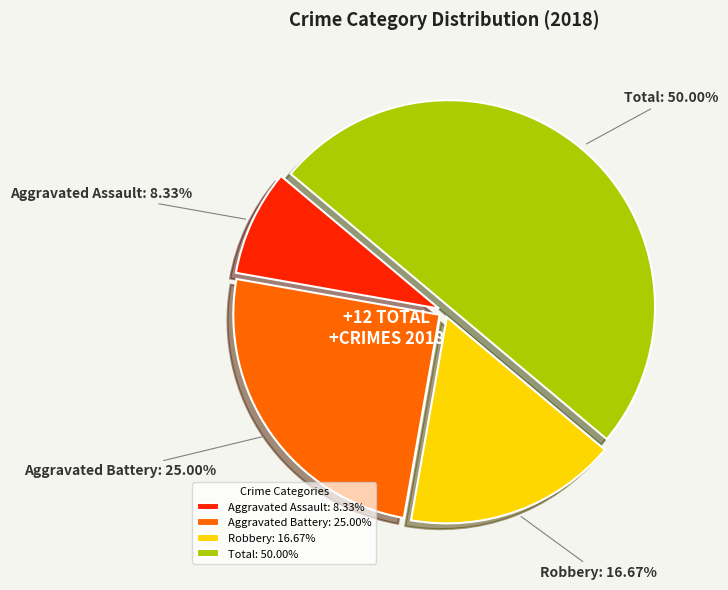

Is the sum of Aggravated Battery and Robbery greater than half?

No